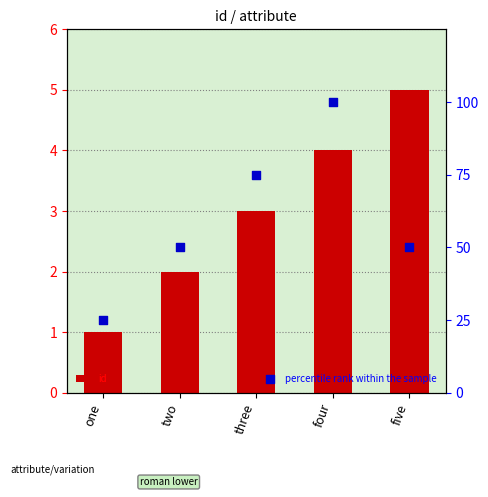

What are all the series names shown in the legend?

id, percentile rank within the sample